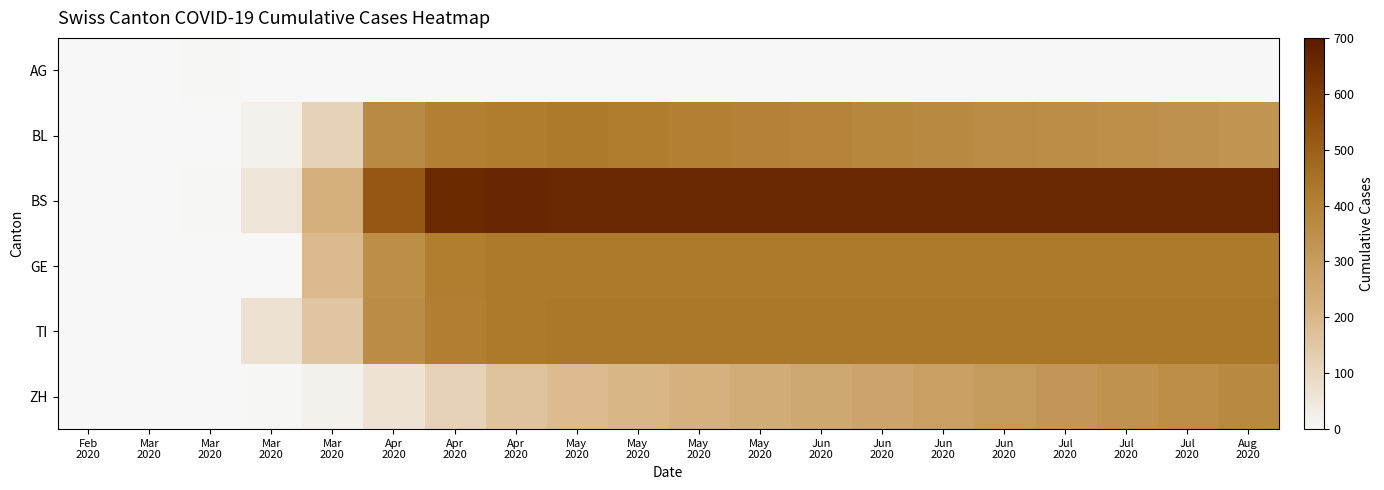

Reading right to left, extract all data points from this chart.

AG: Aug
2020=0	Jul
2020=0	Jul
2020=0	Jul
2020=0	Jun
2020=0	Jun
2020=0	Jun
2020=0	Jun
2020=0	May
2020=0	May
2020=0	May
2020=0	May
2020=0	Apr
2020=0	Apr
2020=0	Apr
2020=0	Mar
2020=0	Mar
2020=0	Mar
2020=3	Mar
2020=0	Feb
2020=0
BL: Aug
2020=331	Jul
2020=340	Jul
2020=348	Jul
2020=357	Jun
2020=365	Jun
2020=373	Jun
2020=382	Jun
2020=390	May
2020=398	May
2020=407	May
2020=420	May
2020=430	Apr
2020=421	Apr
2020=407	Apr
2020=367	Mar
2020=115	Mar
2020=21	Mar
2020=2	Mar
2020=0	Feb
2020=0
BS: Aug
2020=660	Jul
2020=660	Jul
2020=660	Jul
2020=660	Jun
2020=660	Jun
2020=660	Jun
2020=660	Jun
2020=660	May
2020=660	May
2020=660	May
2020=660	May
2020=660	Apr
2020=664	Apr
2020=653	Apr
2020=524	Mar
2020=228	Mar
2020=57	Mar
2020=4	Mar
2020=0	Feb
2020=0
GE: Aug
2020=430	Jul
2020=430	Jul
2020=430	Jul
2020=430	Jun
2020=430	Jun
2020=430	Jun
2020=430	Jun
2020=430	May
2020=430	May
2020=430	May
2020=430	May
2020=430	Apr
2020=427	Apr
2020=415	Apr
2020=355	Mar
2020=193	Mar
2020=0	Mar
2020=0	Mar
2020=0	Feb
2020=0
TI: Aug
2020=436	Jul
2020=436	Jul
2020=436	Jul
2020=436	Jun
2020=436	Jun
2020=436	Jun
2020=436	Jun
2020=436	May
2020=436	May
2020=436	May
2020=436	May
2020=436	Apr
2020=428	Apr
2020=408	Apr
2020=363	Mar
2020=155	Mar
2020=68	Mar
2020=0	Mar
2020=0	Feb
2020=0
ZH: Aug
2020=372	Jul
2020=354	Jul
2020=338	Jul
2020=320	Jun
2020=304	Jun
2020=288	Jun
2020=270	Jun
2020=254	May
2020=238	May
2020=220	May
2020=204	May
2020=186	Apr
2020=162	Apr
2020=115	Apr
2020=65	Mar
2020=21	Mar
2020=5	Mar
2020=0	Mar
2020=0	Feb
2020=0